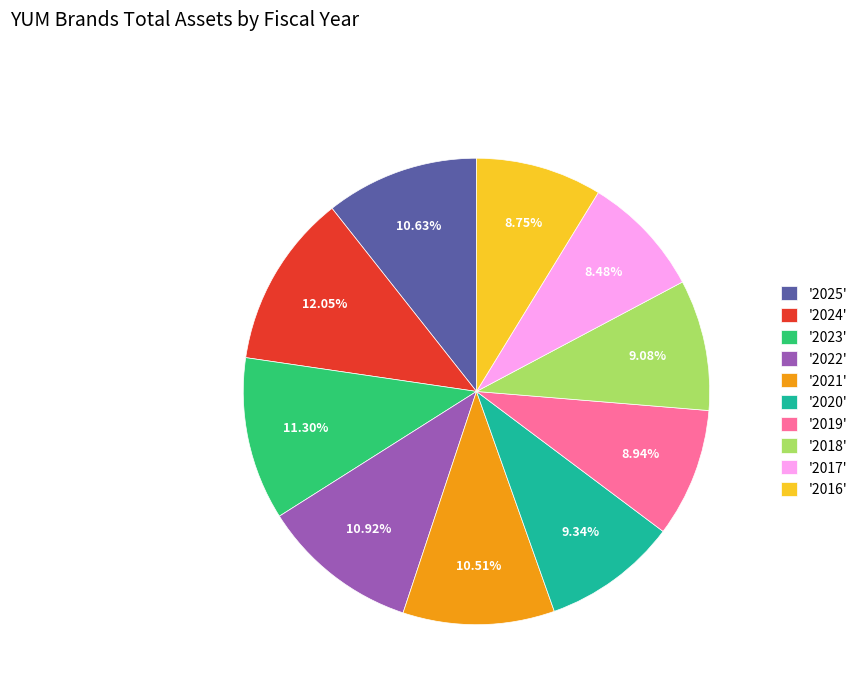

Do '2025' and '2022' together represent more than half of the pie?

No